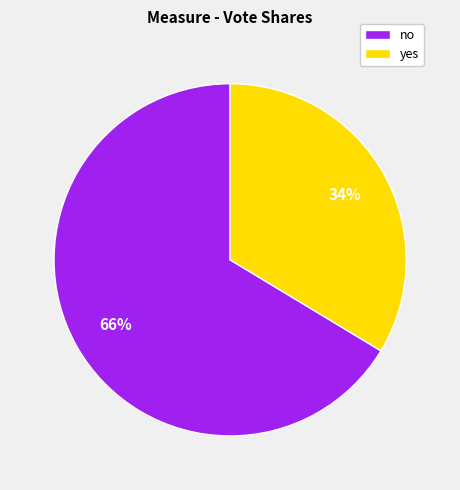

Do no and yes together represent more than half of the pie?

Yes